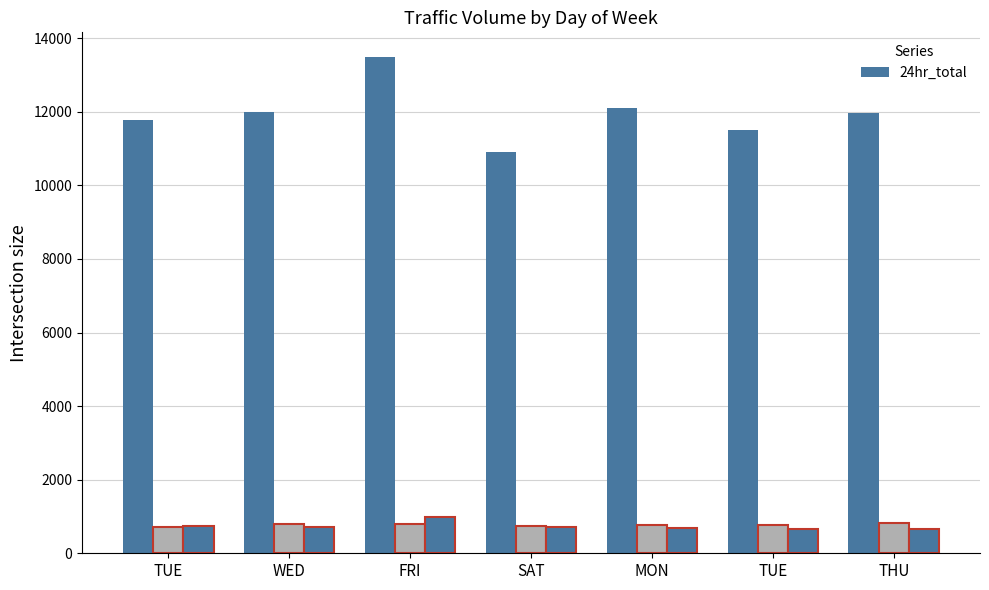

Between SAT and TUE, which is larger?

TUE